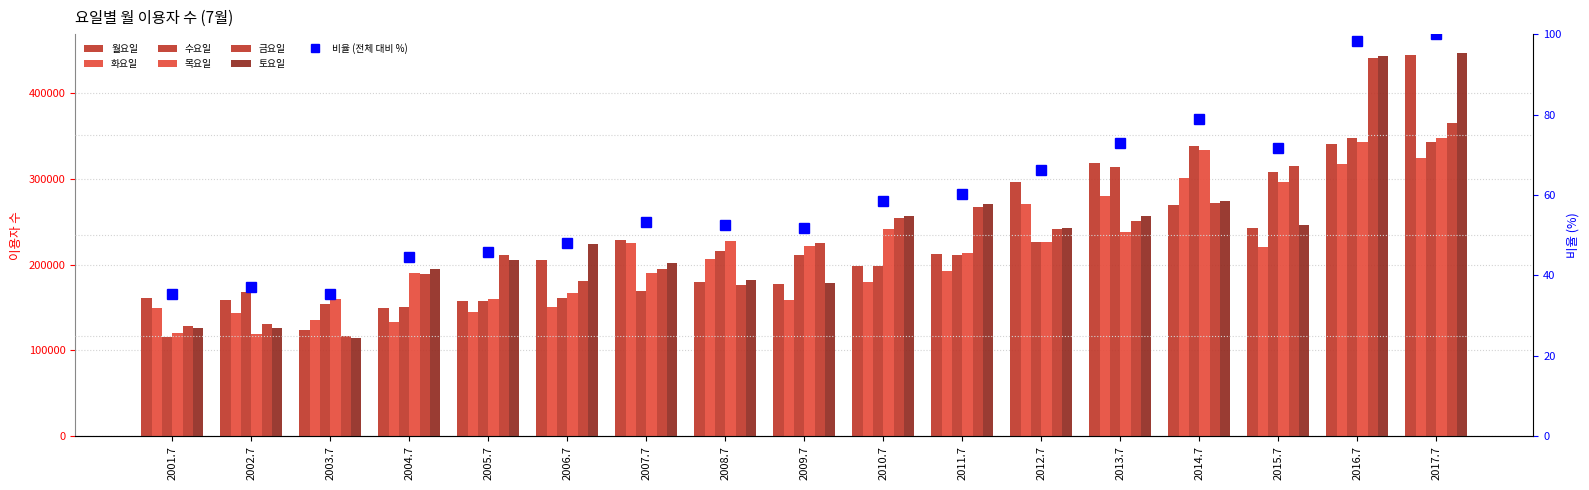

Are the bars grouped side by side (vs. stacked)?

Yes